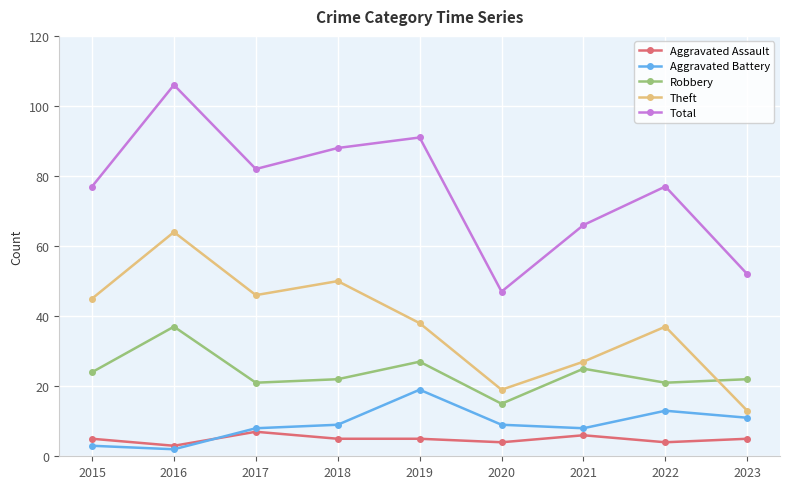

True or false: Total has a value of 52 at 2023.

True